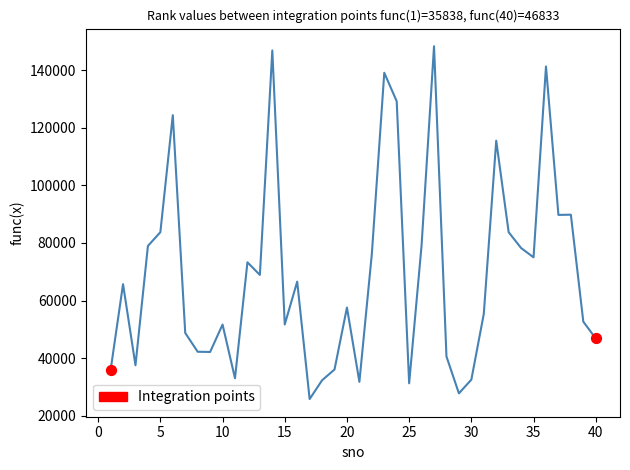

What is the difference between the maximum and minimum values?

122484